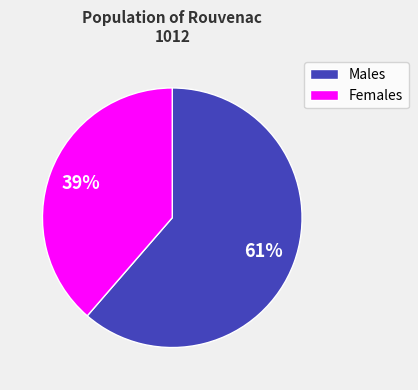

To the nearest percent, what is the average slice percentage?

50%